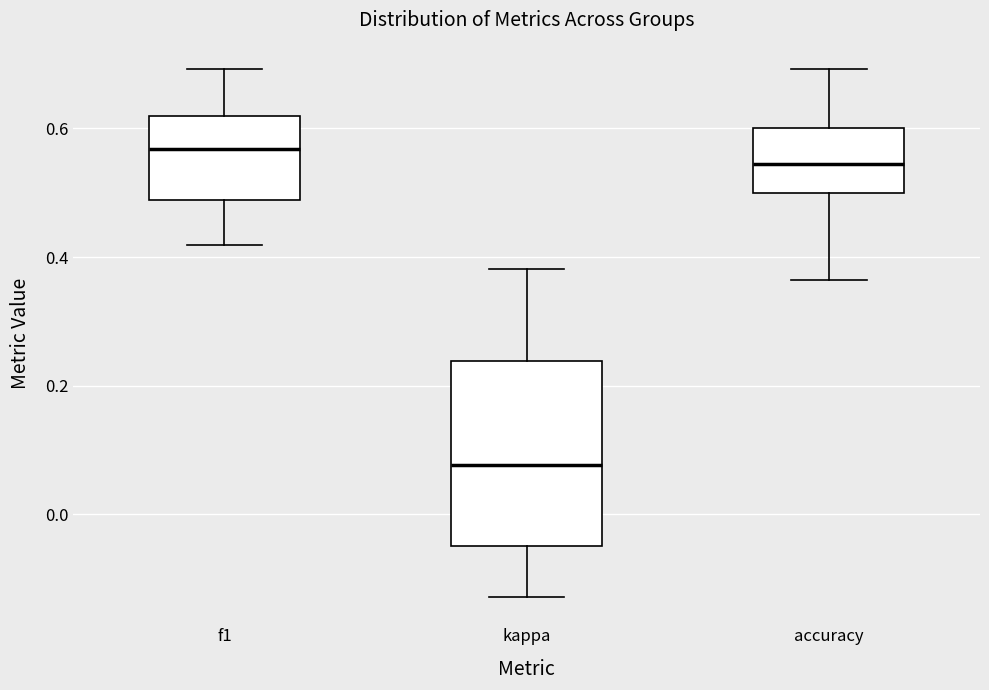

Where is the upper edge of the box for f1 on the y-axis? The values are not printed on the chart, so give them approximately, as read against the axis.

0.62